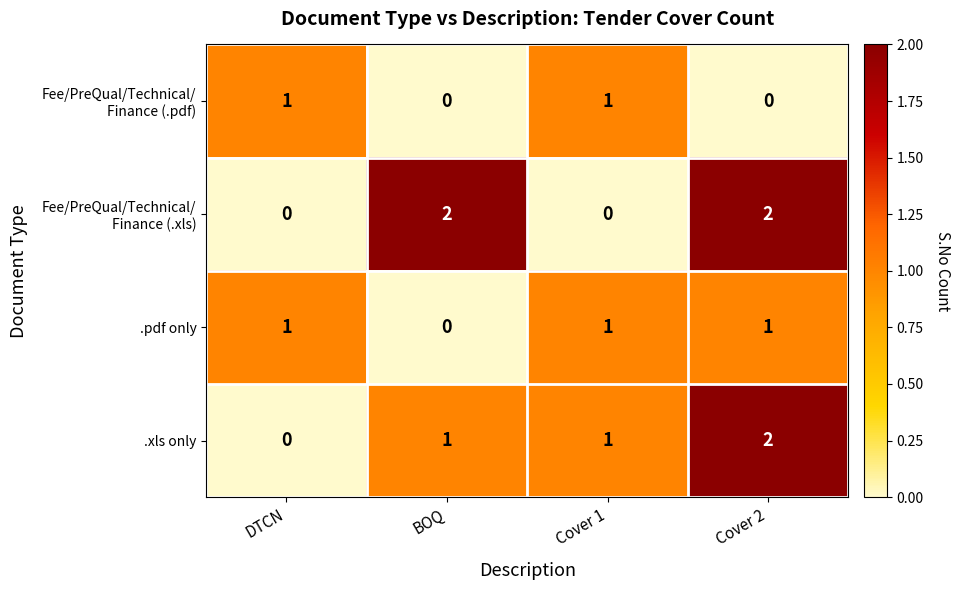

At which category is the sum across all series the highest?

Cover 2